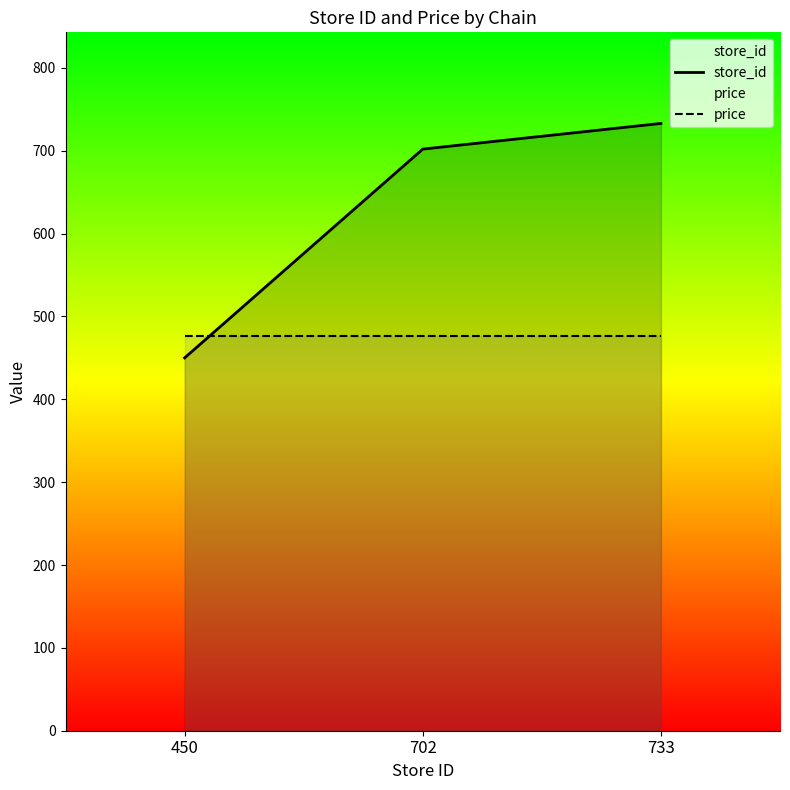

How many lines are shown in the chart?

2